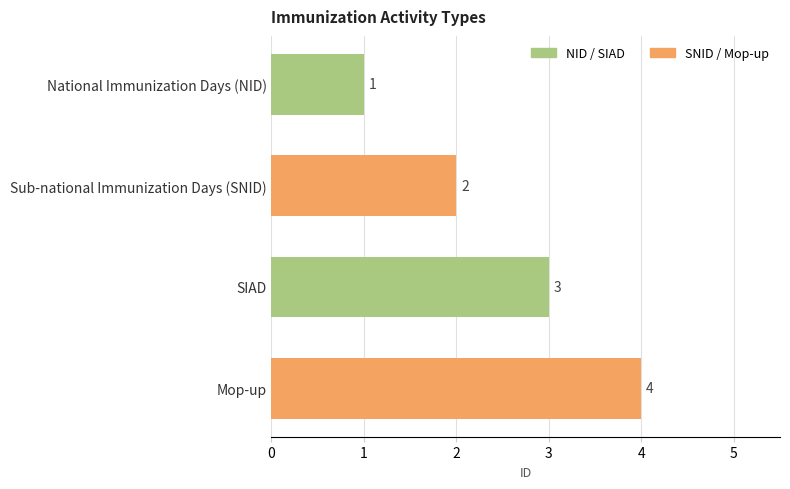

The chart shows a value of 3 at SIAD. True or false?

True